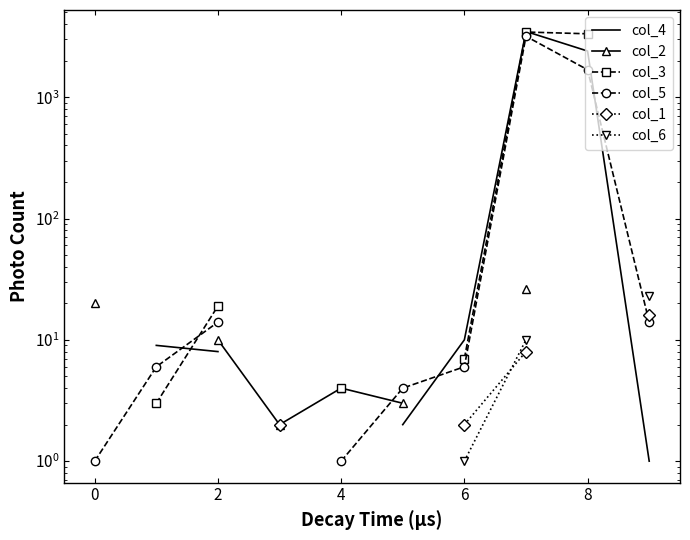

Which series has the widest spread of values?

col_5